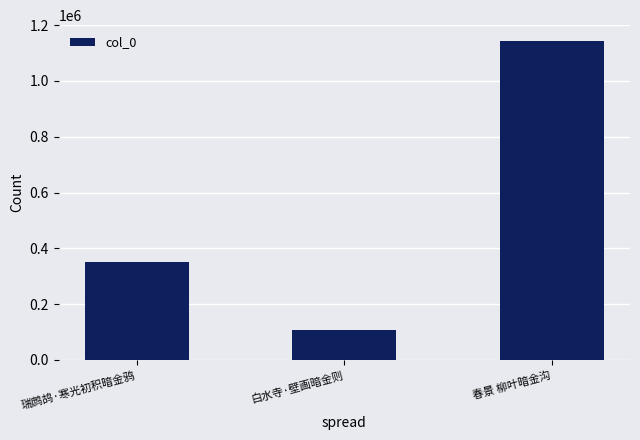

What is the smallest value displayed?

106067